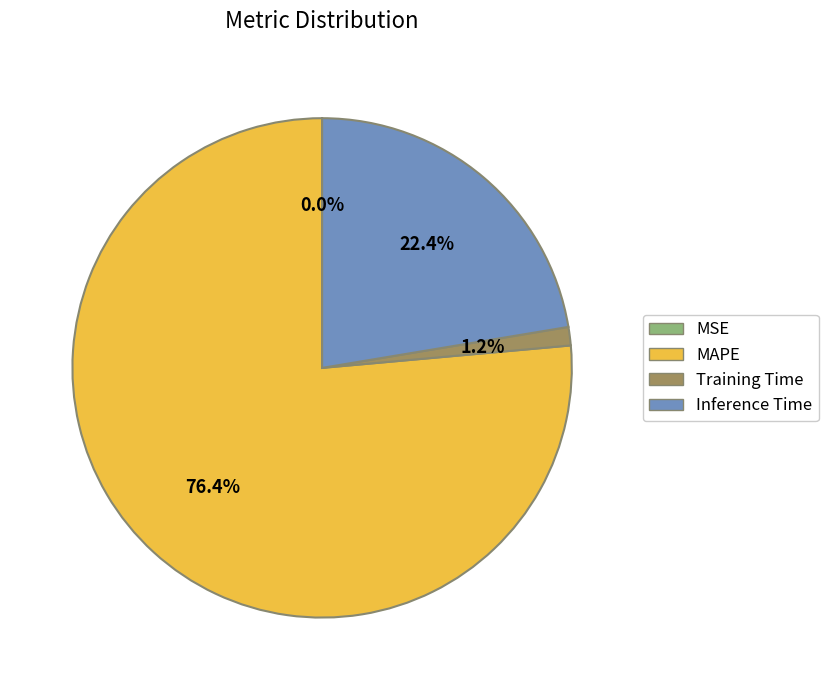

Is there any slice that represents more than half of the pie?

Yes